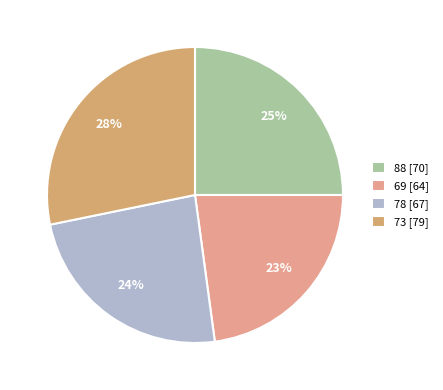

How many segments does this pie chart have?

4